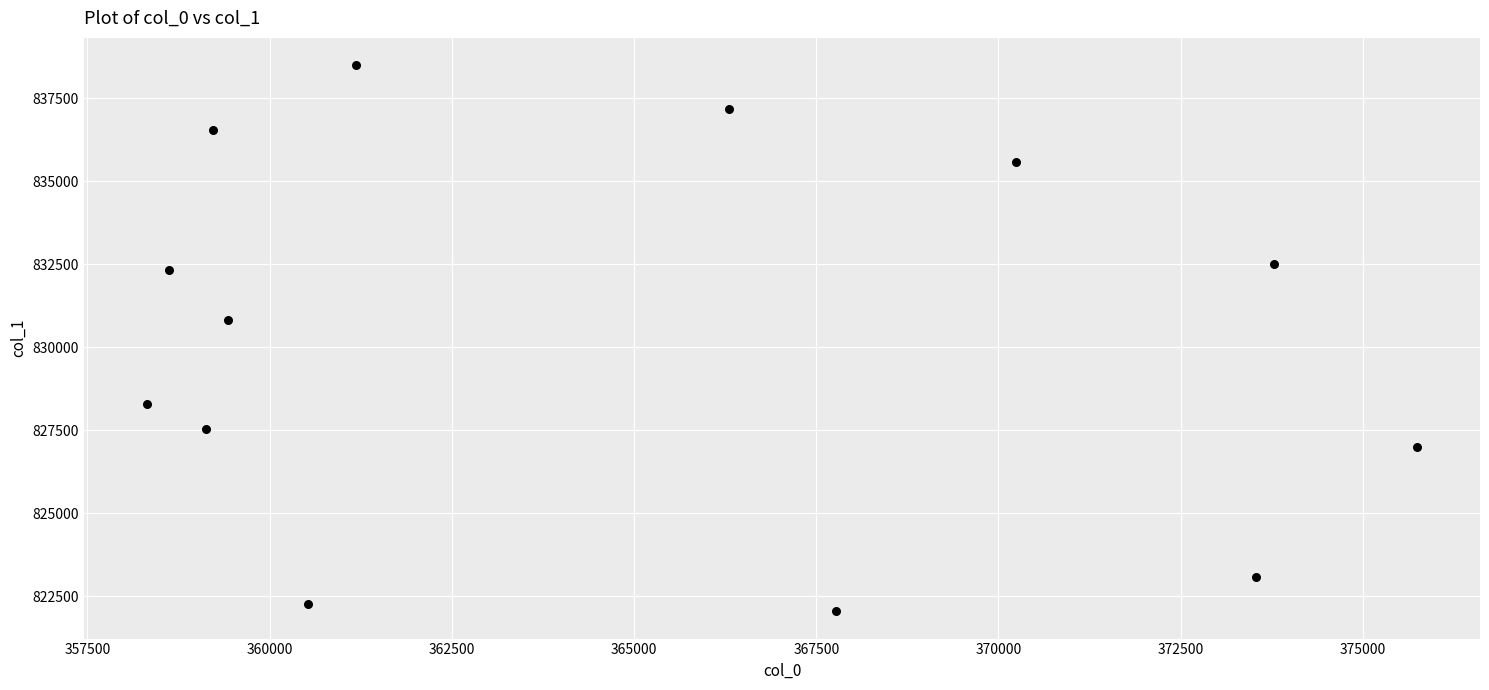

What is the range of X values (max minus min)?

17413.7